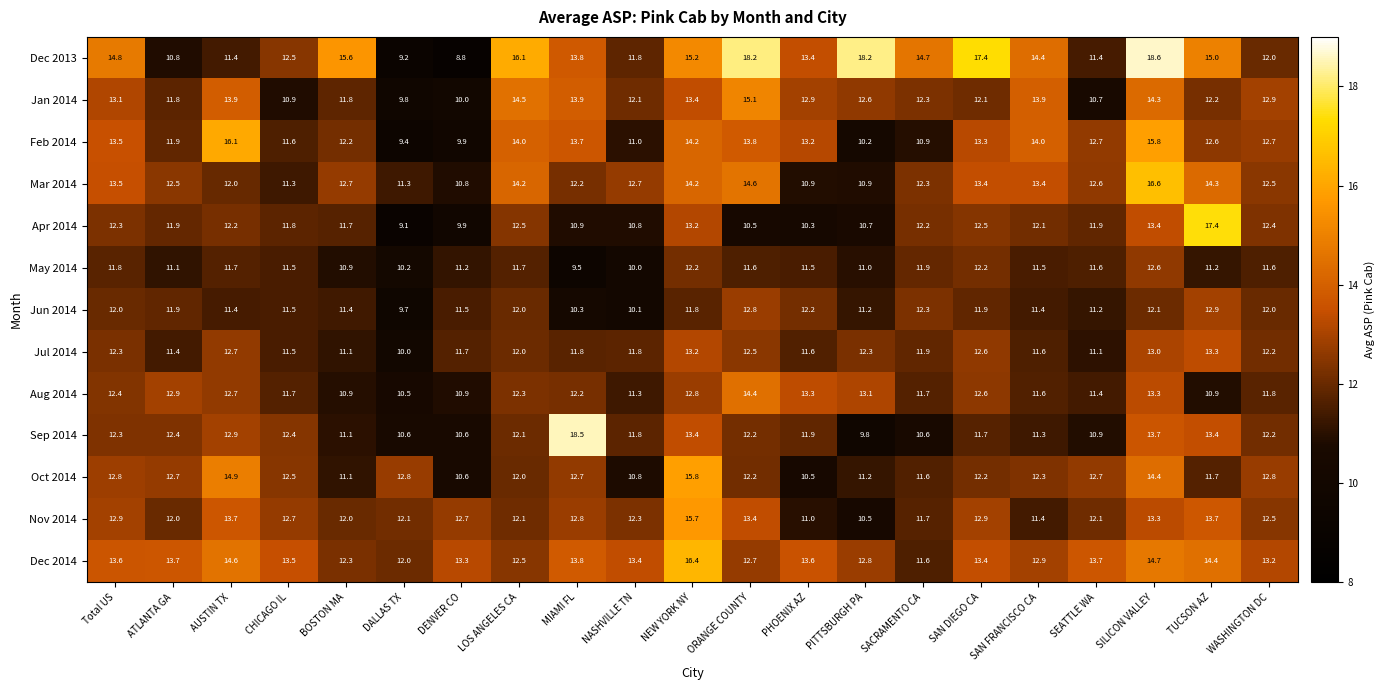

At which category does the chart reach its minimum across all series?

DENVER CO